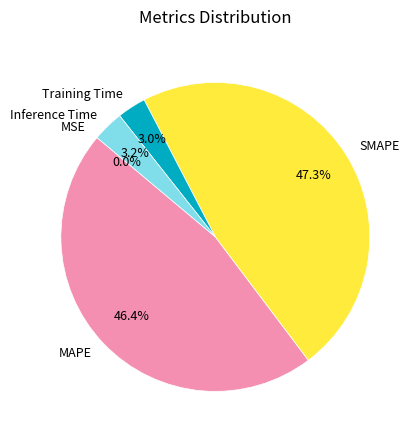

To the nearest percent, what percentage of the pie is SMAPE?

47%